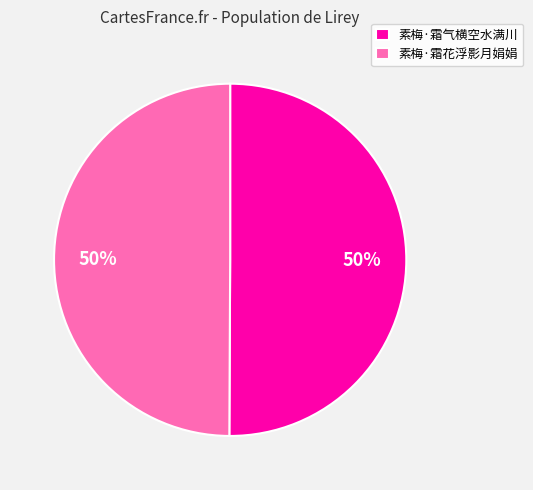

To the nearest percent, what percentage of the pie is 素梅·霜气横空水满川?

50%